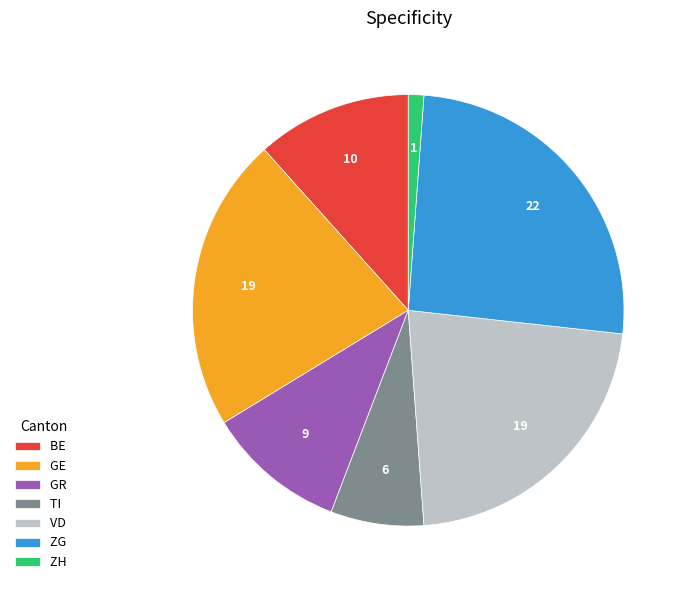

Is ZG the majority of the pie?

No